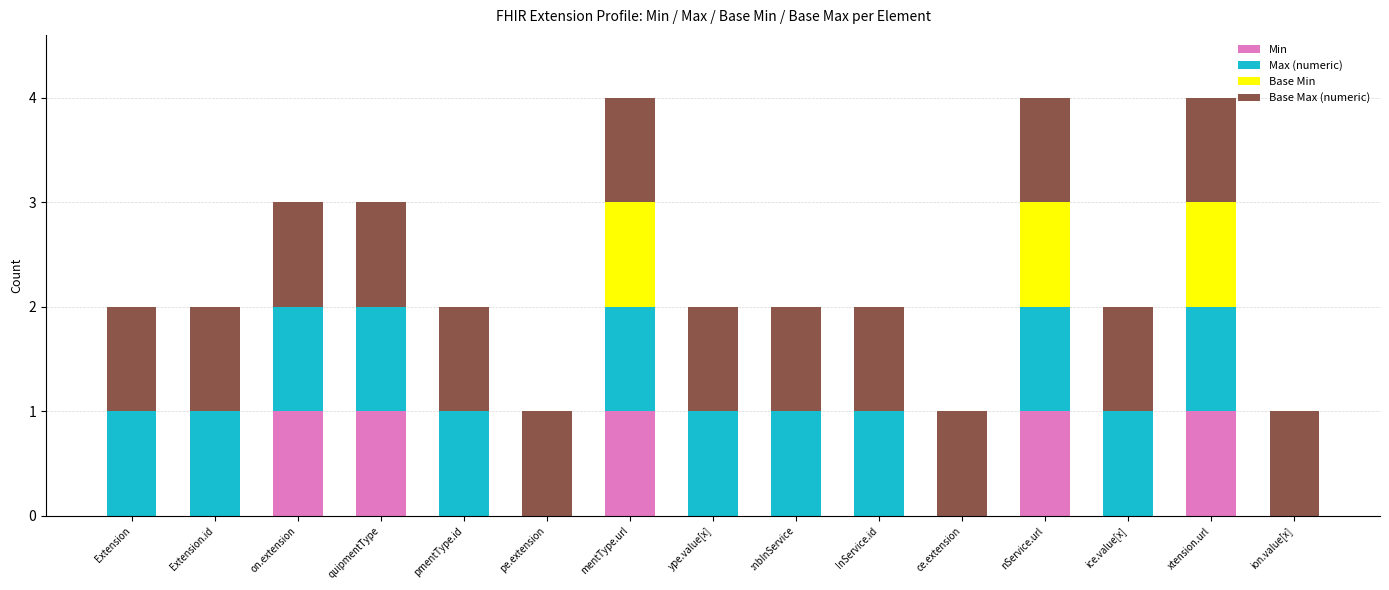

What is the total value across all series at xtension.url?

4